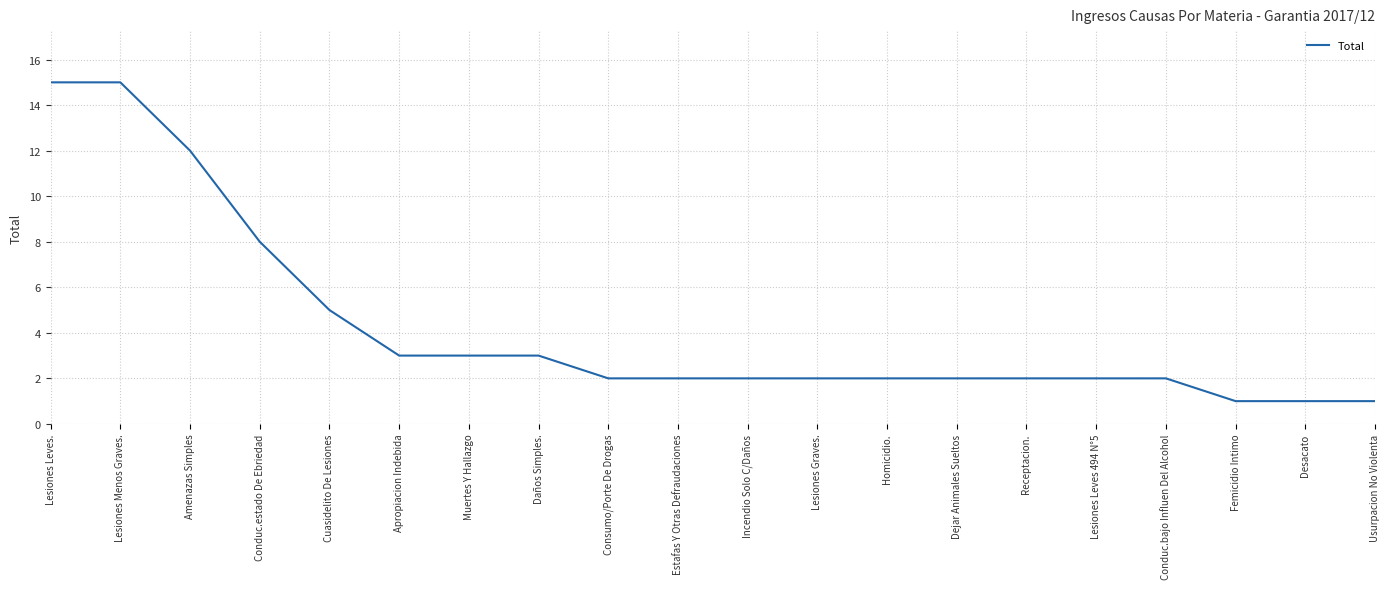

What is the sum of all values?

85